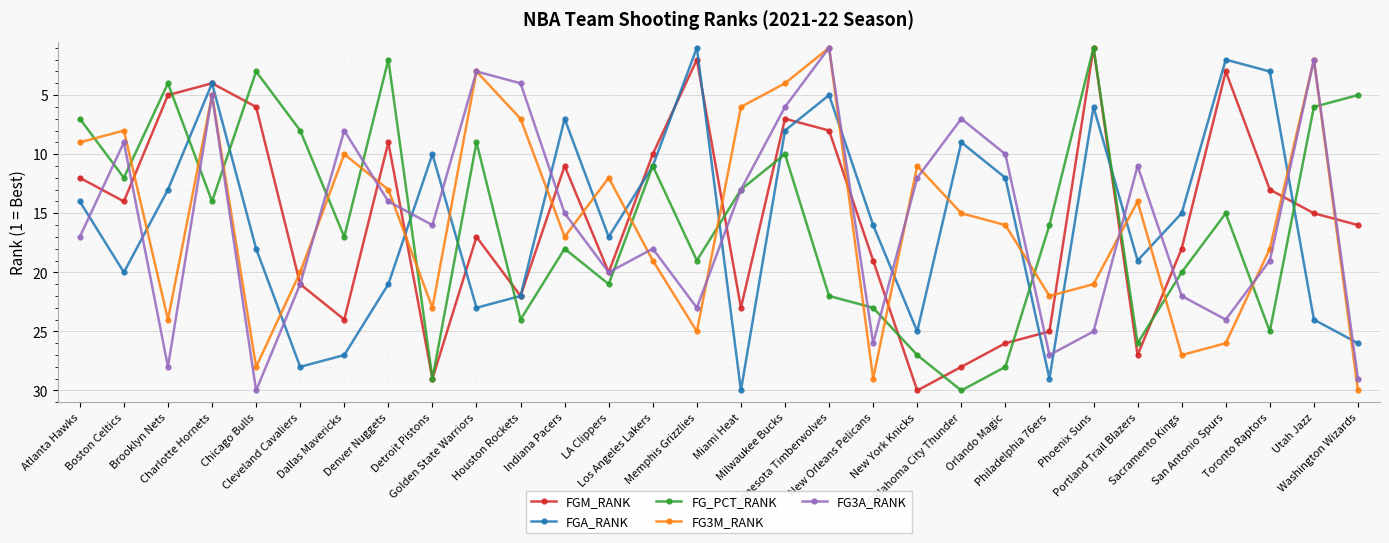

How many distinct data groups are displayed?

5